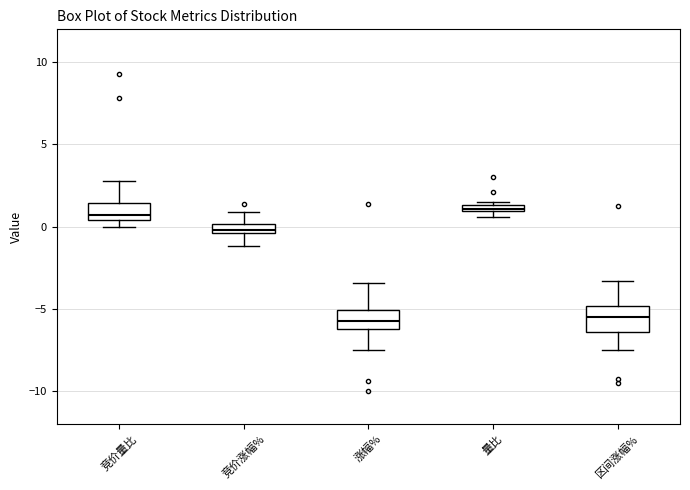

Where is the upper edge of the box for 量比 on the y-axis? The values are not printed on the chart, so give them approximately, as read against the axis.

1.5